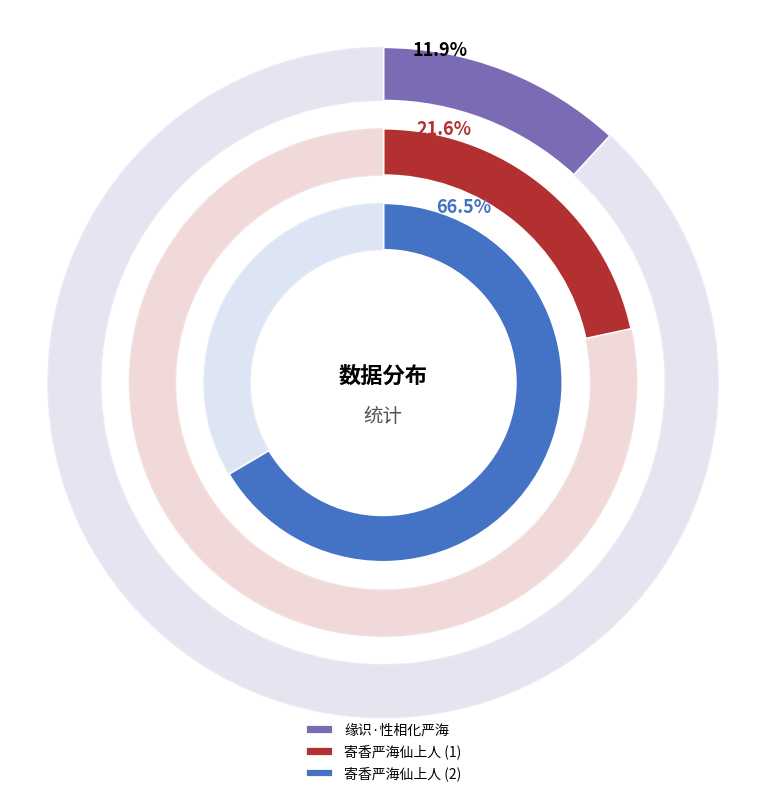

To the nearest percent, what percentage of the pie is 缘识·性相化严海?

12%